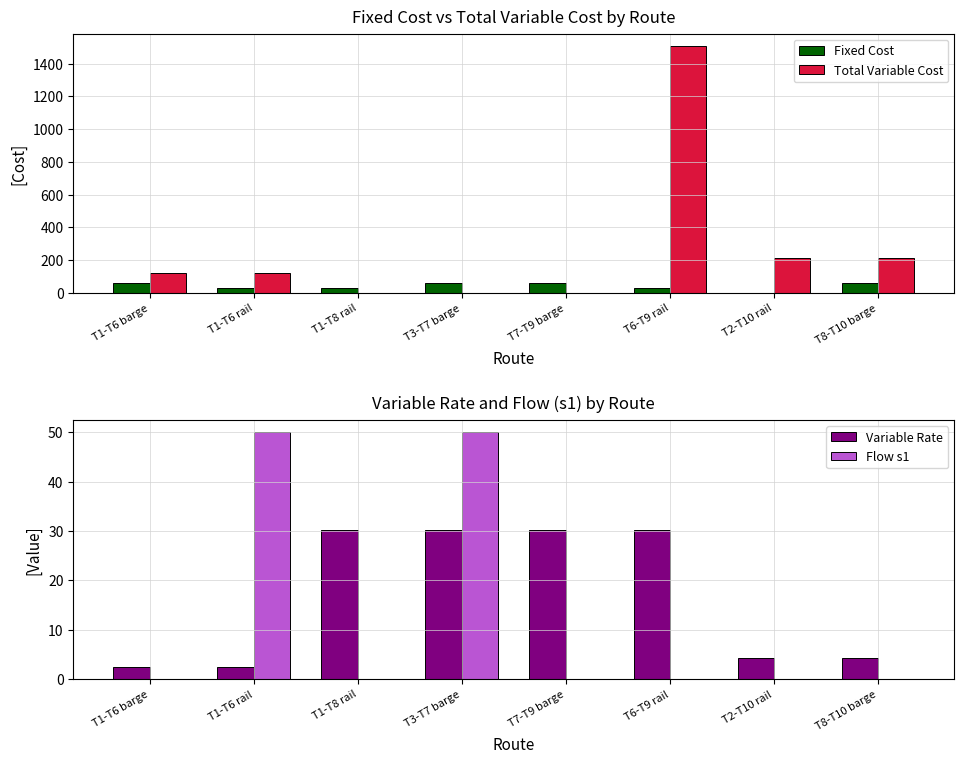

What is the difference between the second highest and minimum values in the Variable Rate series?

27.7